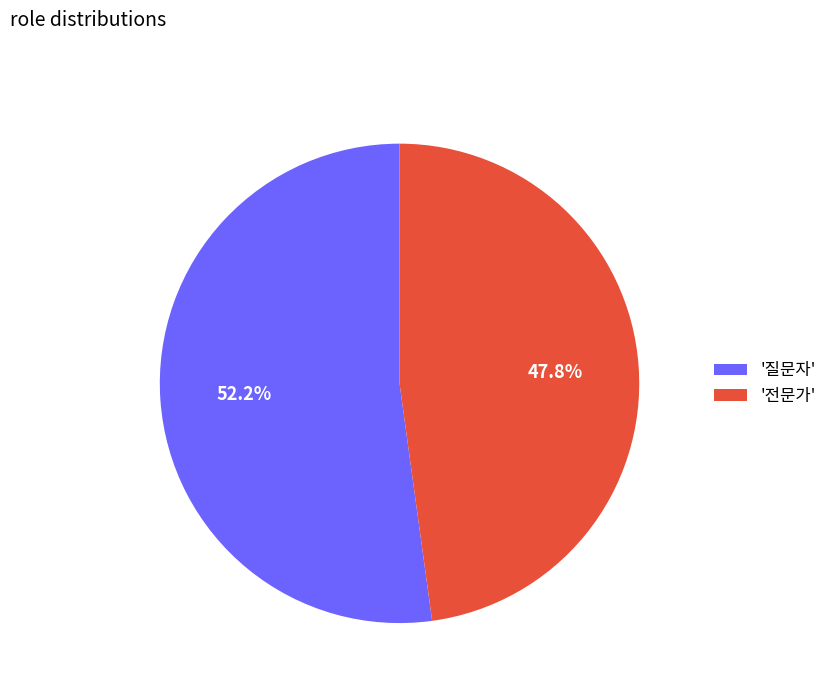

Approximately how many times larger is the value at '전문가' compared to '질문자'?

0.9